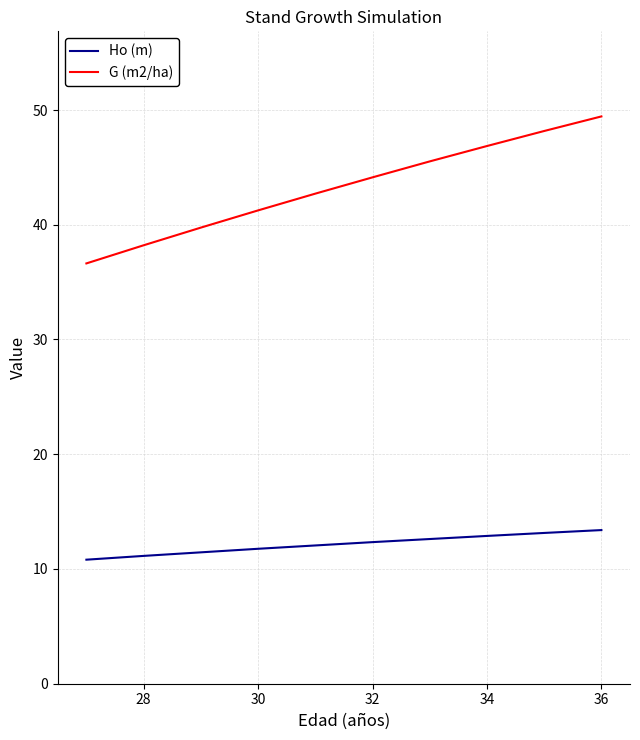

Which series has the largest range (max minus min)?

G (m2/ha)